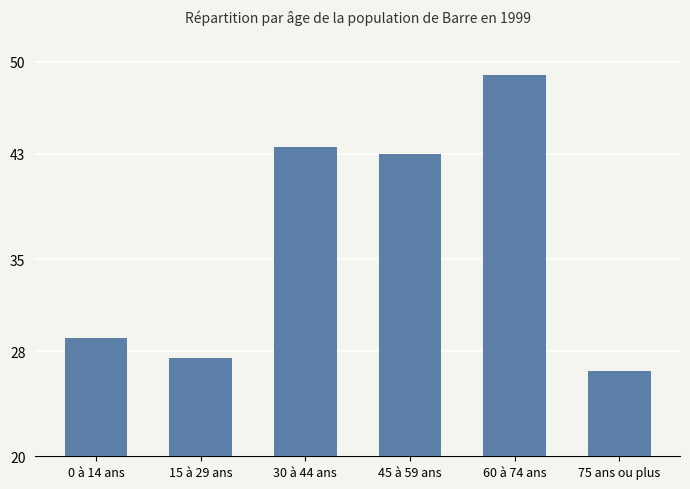

How many series are shown in this chart?

1